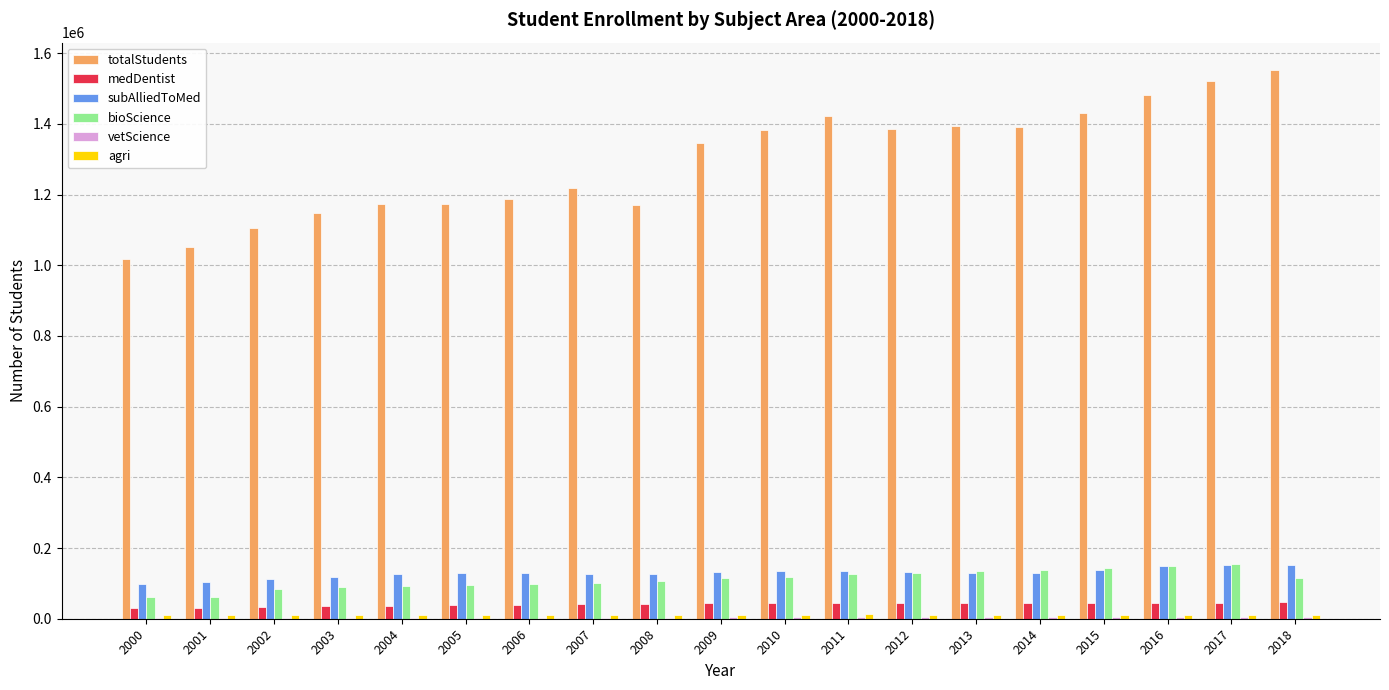

Between 2000 and 2003, which series saw the biggest shift?

totalStudents